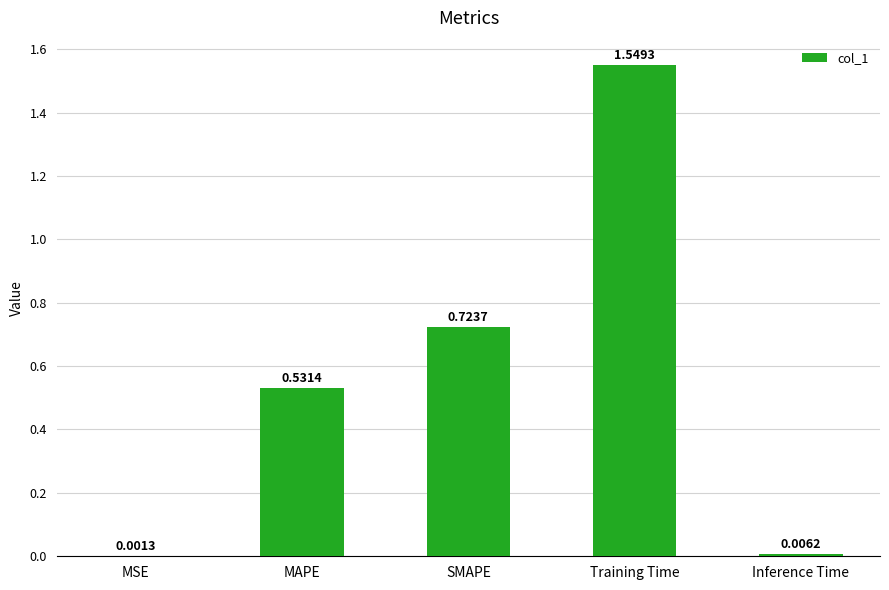

What is the sum of all values?

2.8